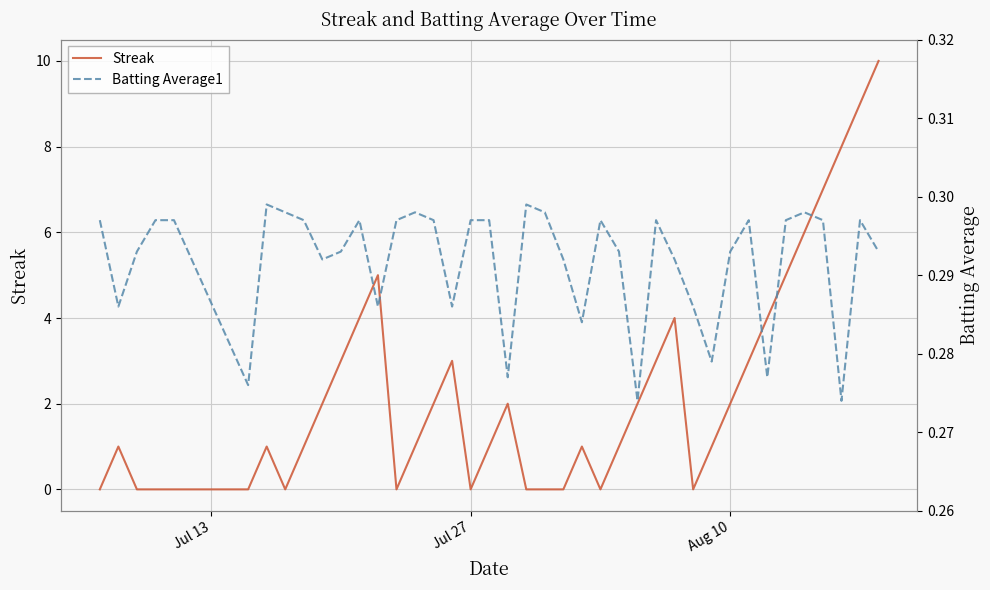

True or false: Streak has more than 0 interior local peaks.

True